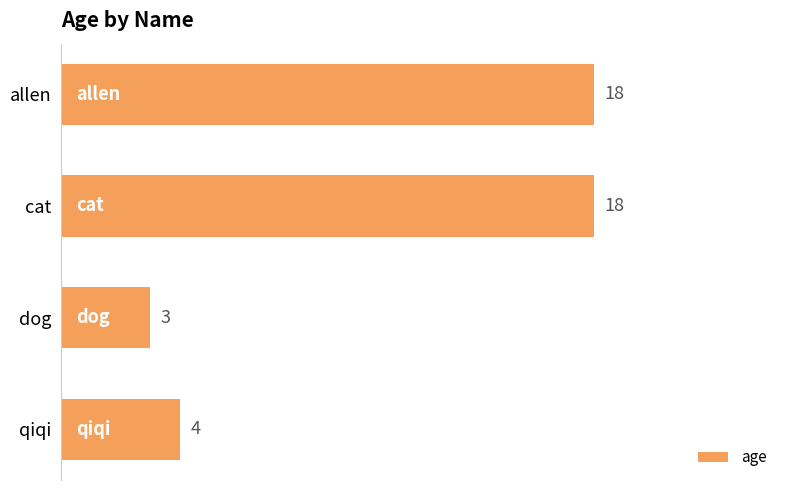

What is the ratio of the value at allen to the value at dog?

6.0